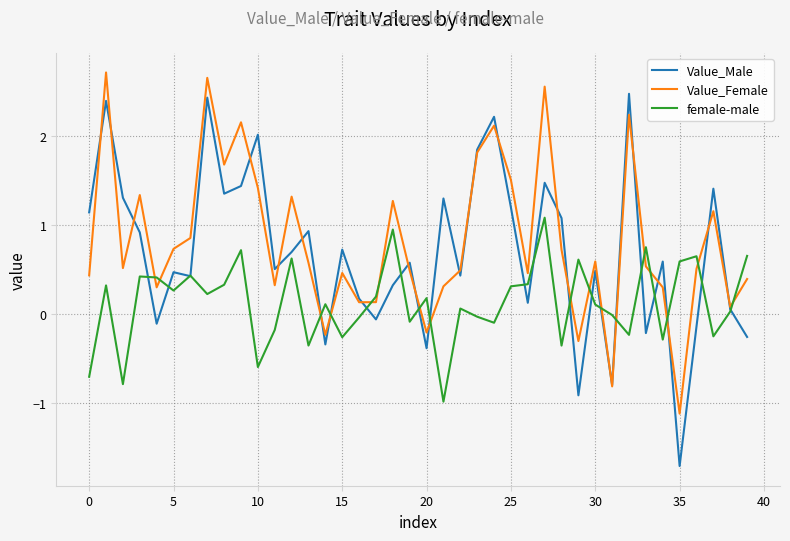

Which series has the widest spread of values?

Value_Male